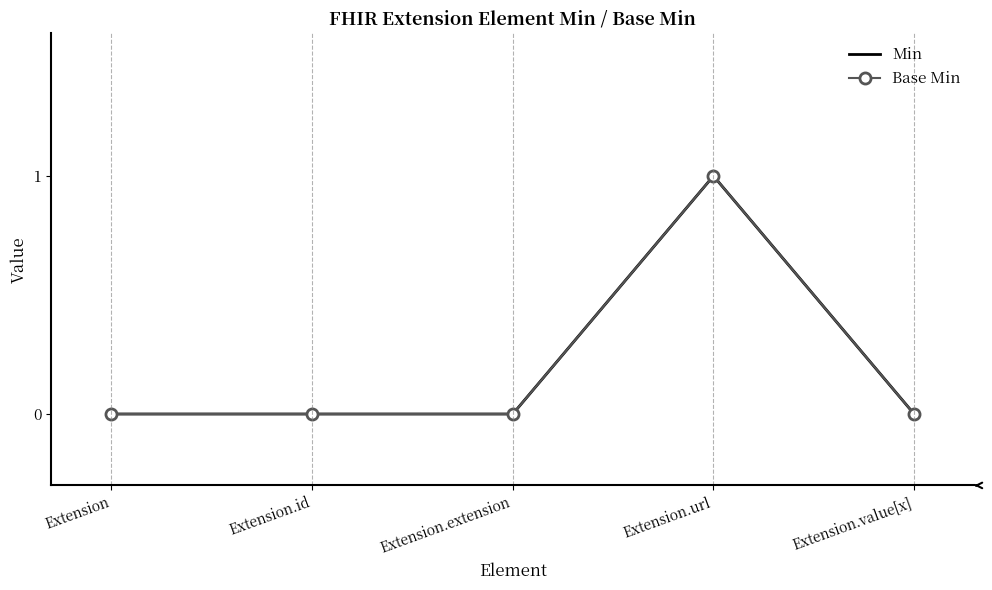

At how many categories does at least one series exceed 0?

1